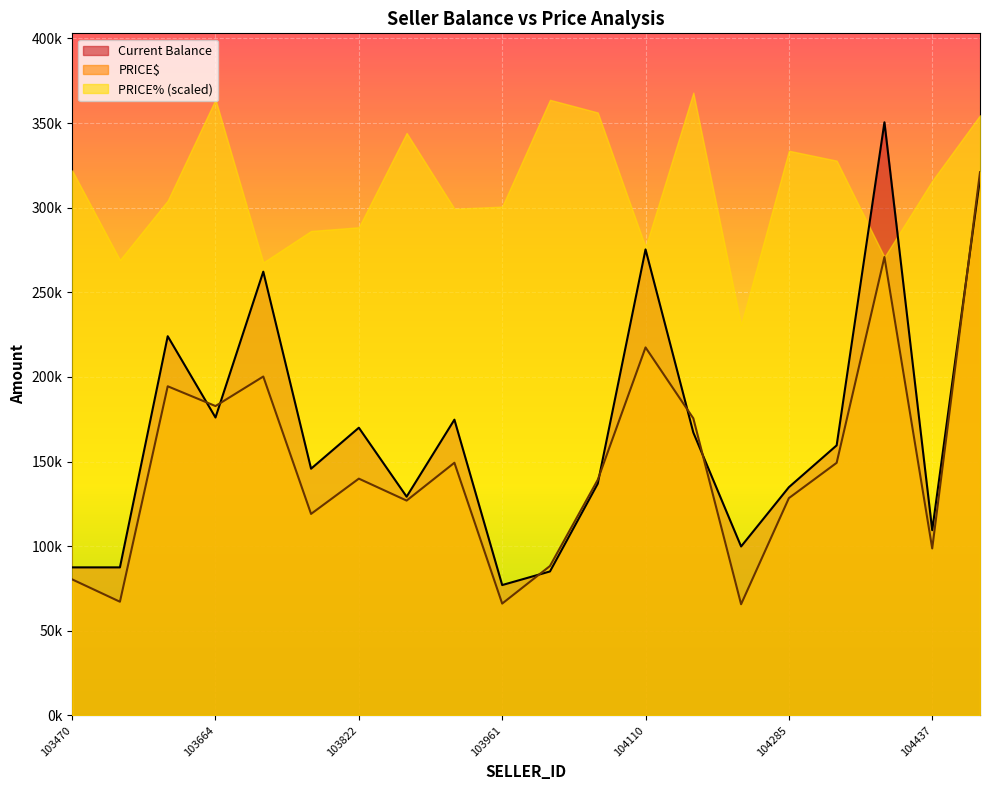

Which series has the largest total across all categories?

PRICE% (scaled)